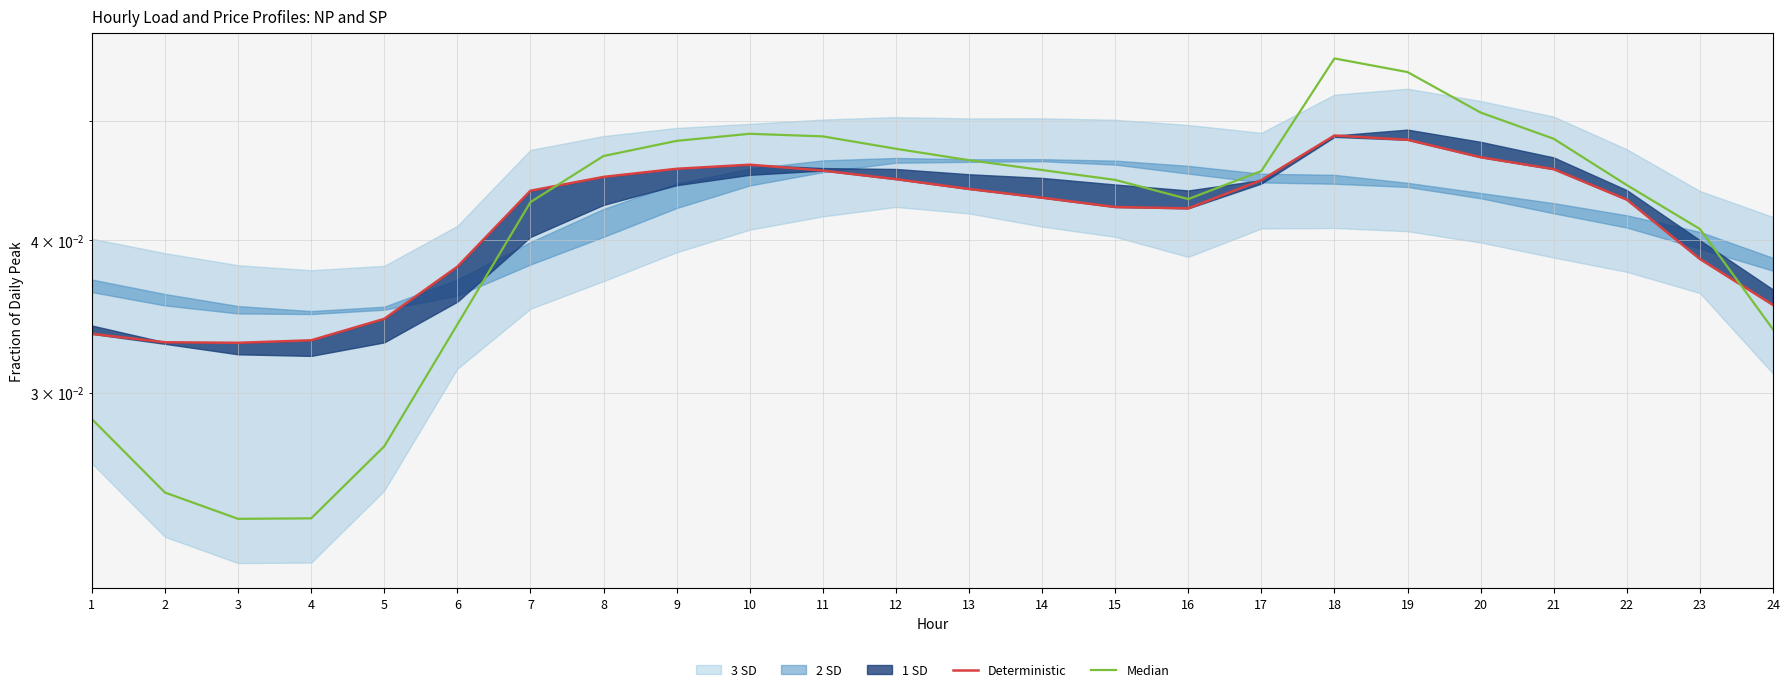

What is the greatest value displayed?

0.1